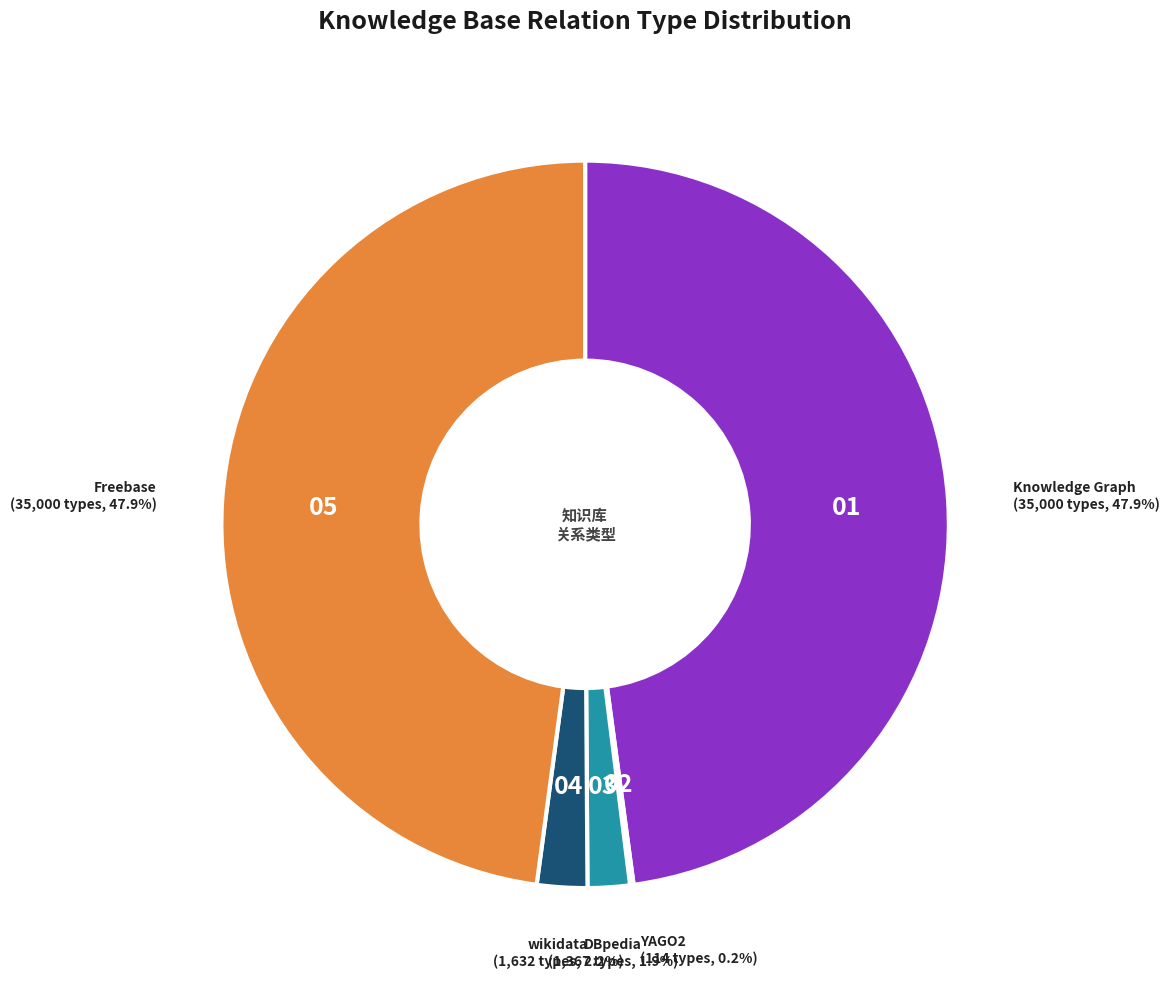

Which has a higher value, DBpedia or Freebase?

Freebase